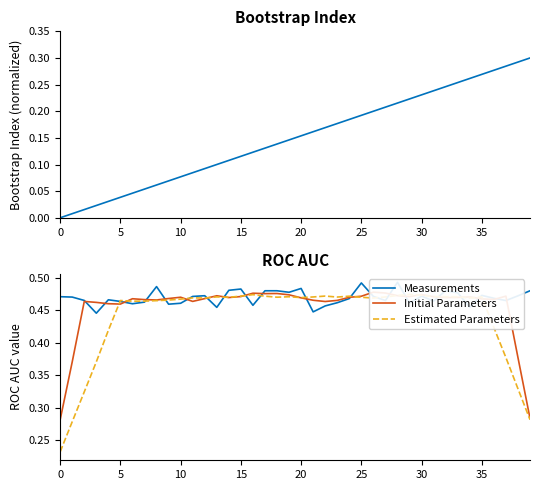

What is the sum of all Initial Parameters values?

18.2